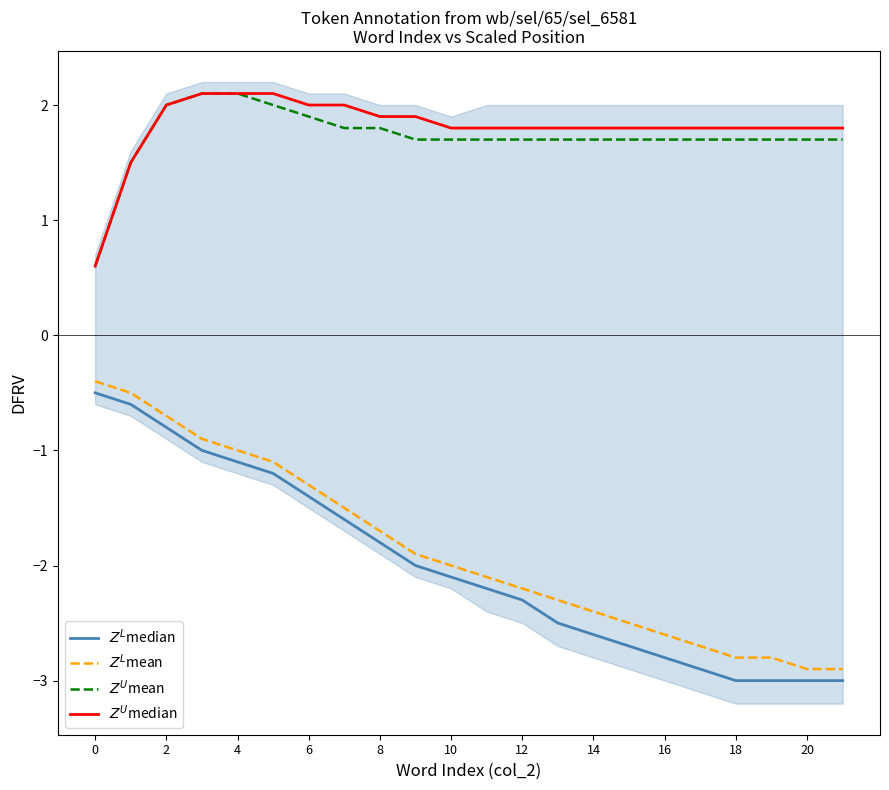

Is it true that $Z^L$mean equals -0.7 at 2?

True